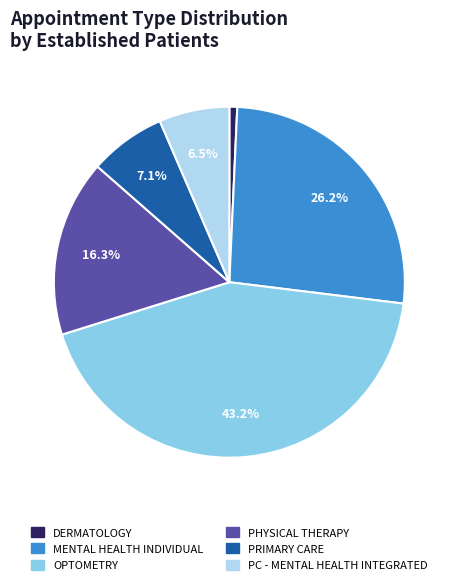

Is there any slice that represents more than half of the pie?

No